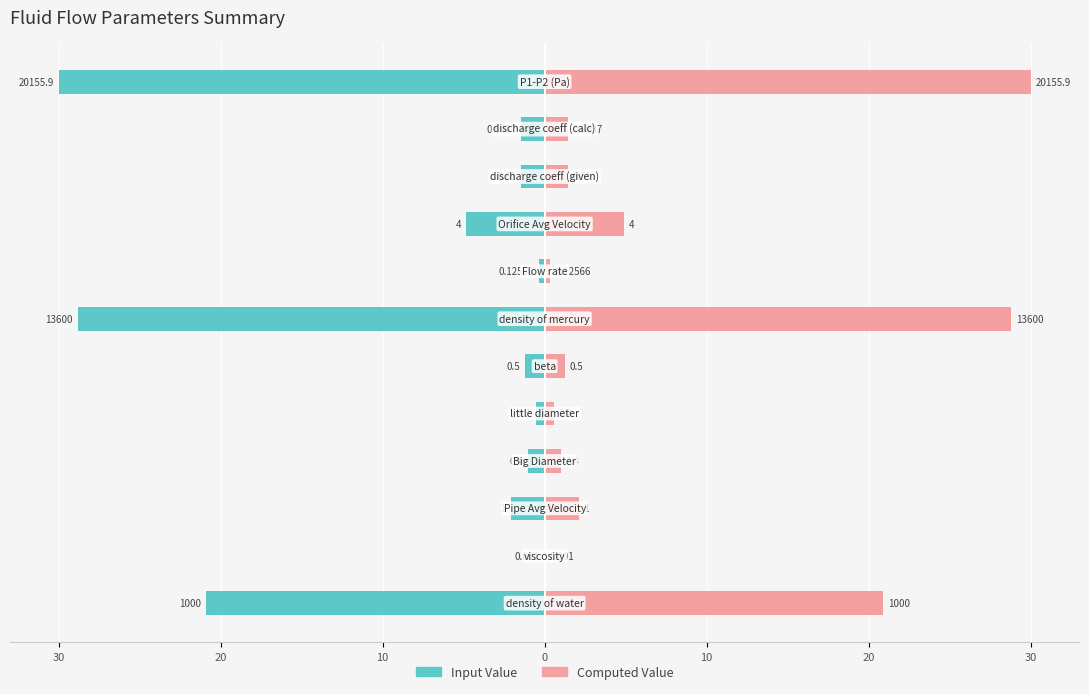

At 30, list the series in order from smallest to largest.

Input Value, Computed Value